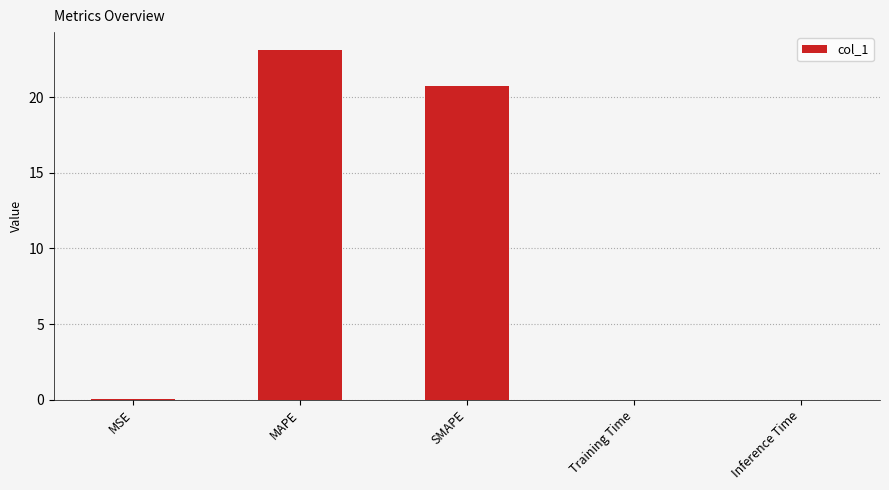

What is the maximum value shown in the chart?

23.2